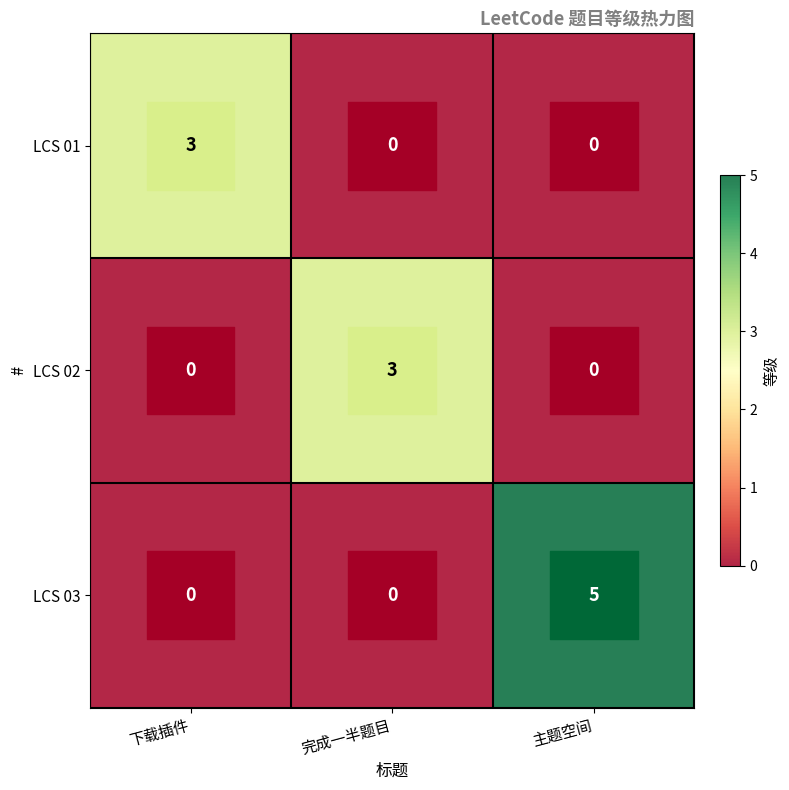

At which label does LCS 03 reach its peak?

主题空间